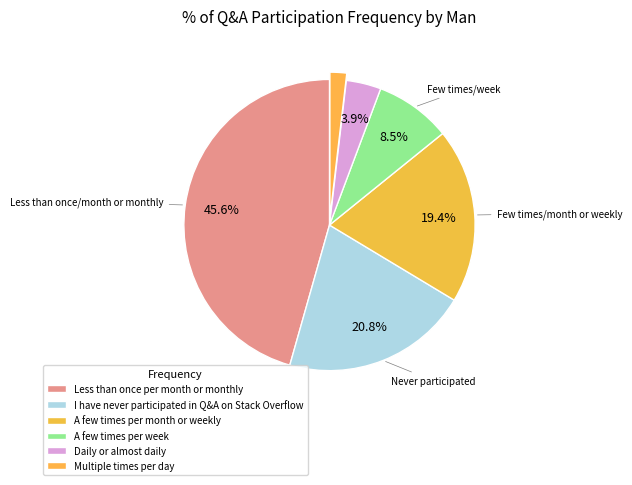

How many segments does this pie chart have?

6